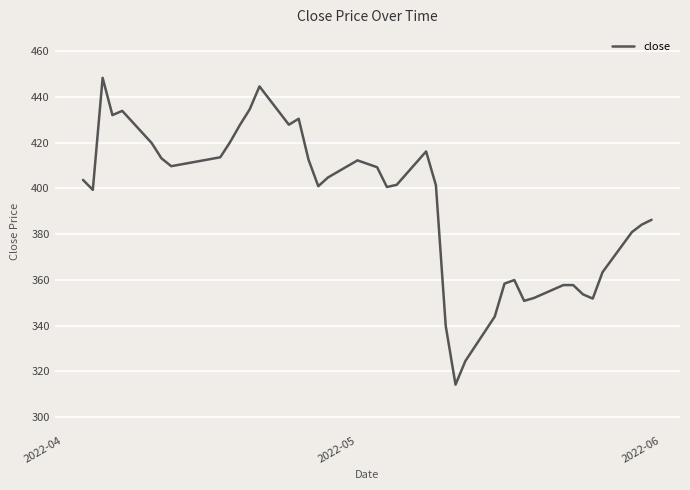

How many lines are shown in the chart?

1